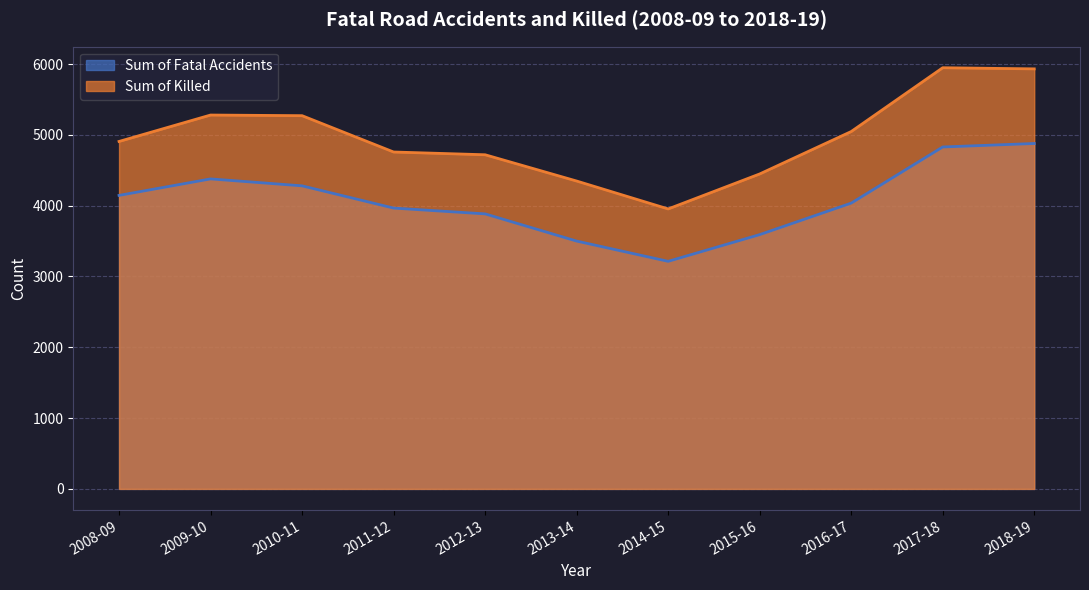

Reading left to right, extract all data points from this chart.

Sum of Fatal Accidents: 4145	4378	4280	3966	3884	3500	3214	3591	4036	4829	4878
Sum of Killed: 4907	5280	5271	4758	4719	4348	3954	4448	5047	5948	5932